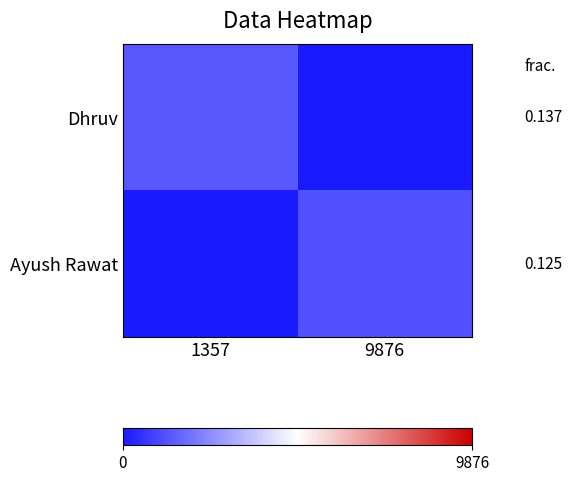

What is the total value across all series at 9876?

1234